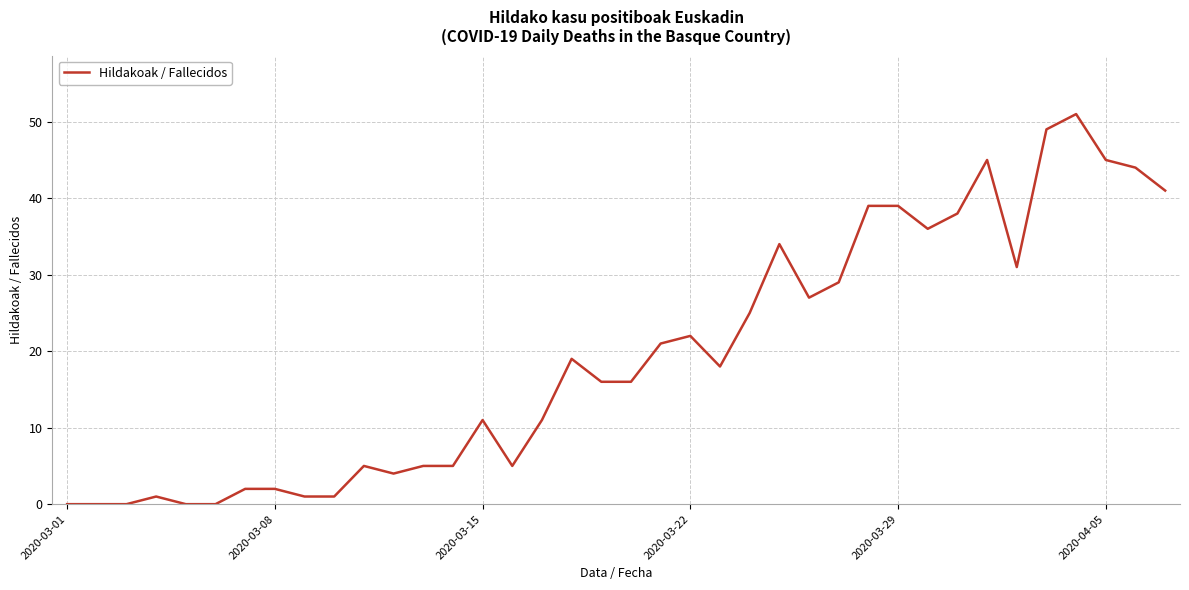

What is the maximum value shown in the chart?

51